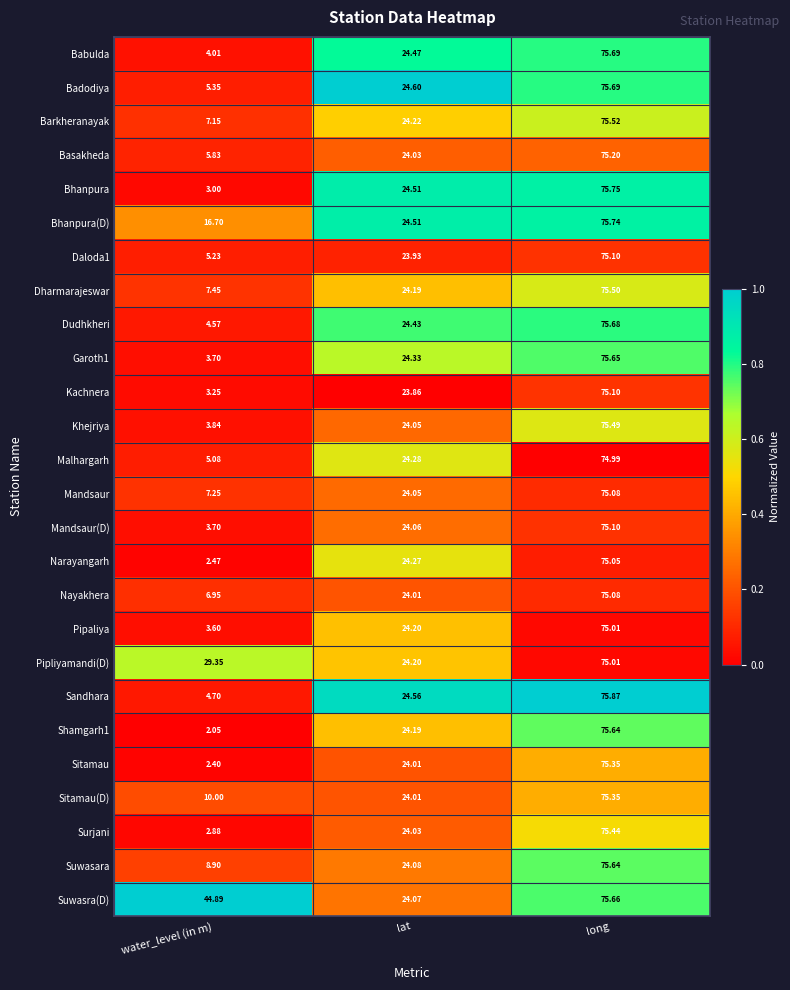

What is the difference between the highest and lowest values at lat?

0.7